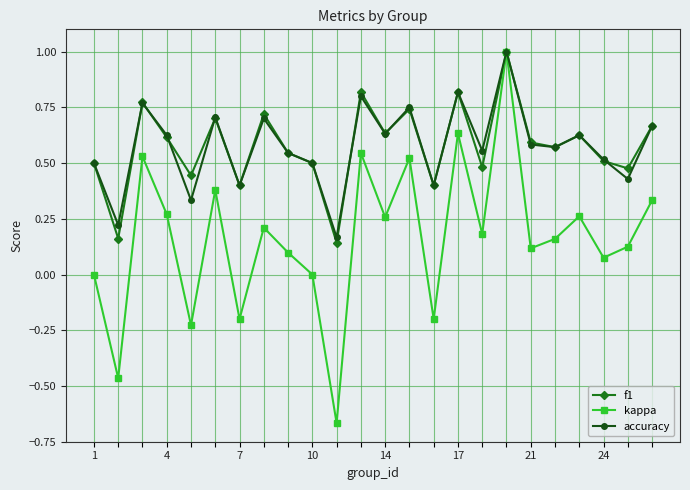

Is this an area chart (filled region under the line)?

No